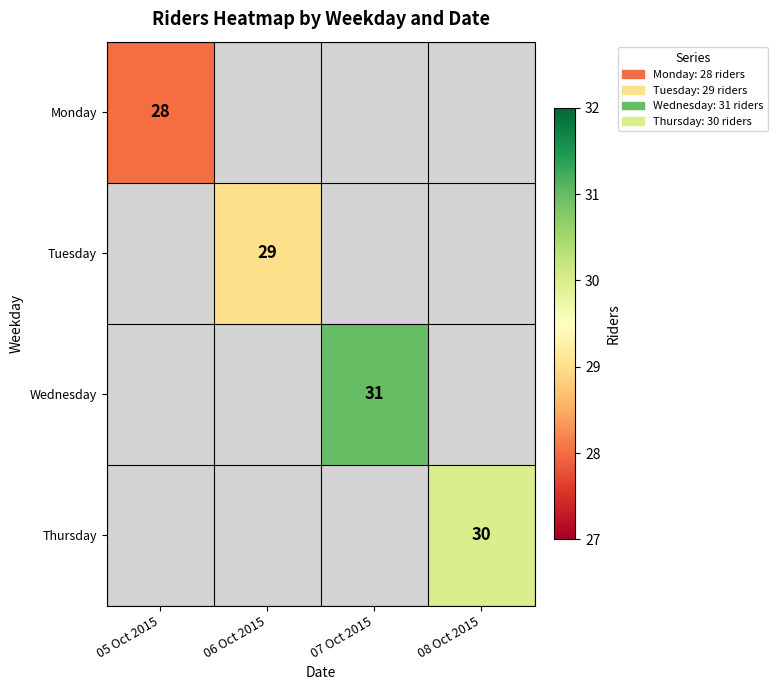

Is the value of Wednesday at 07 Oct 2015 greater than the value of Monday at 05 Oct 2015?

Yes